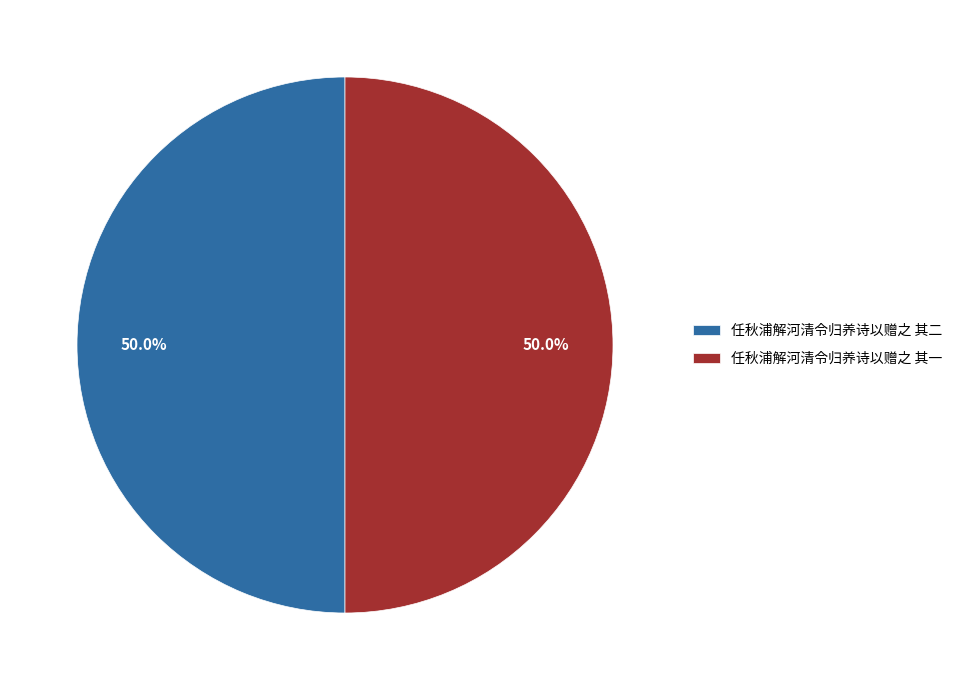

How many segments does this pie chart have?

2